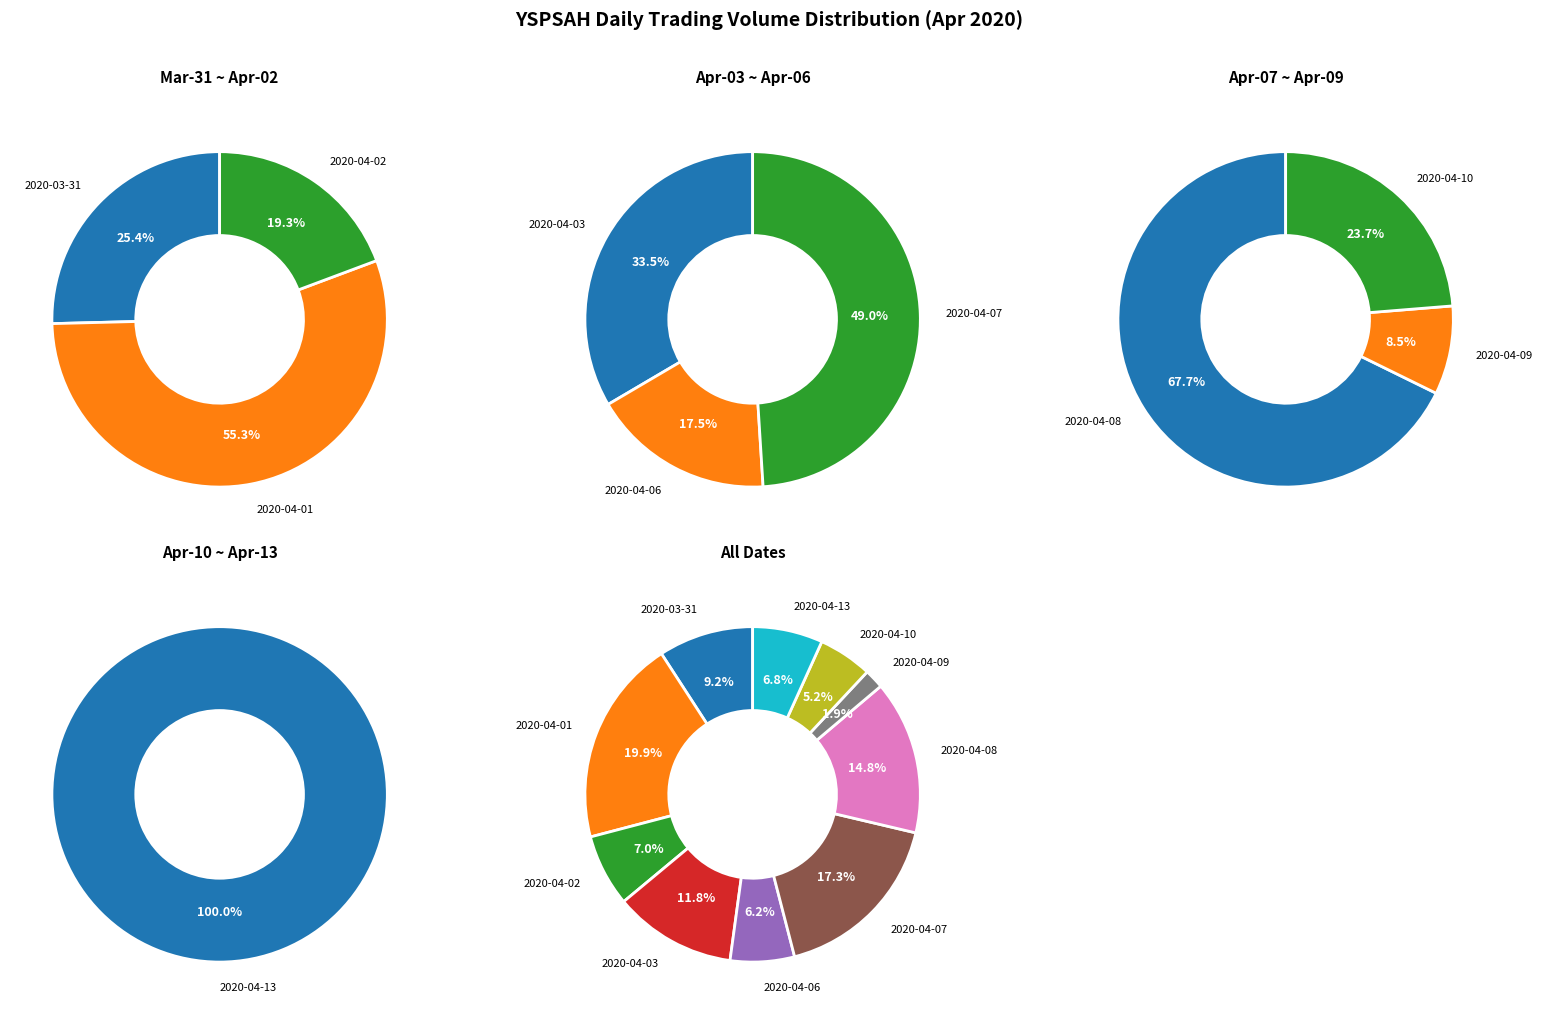

To the nearest percent, what is the difference between the largest and smallest slice percentages?

18%